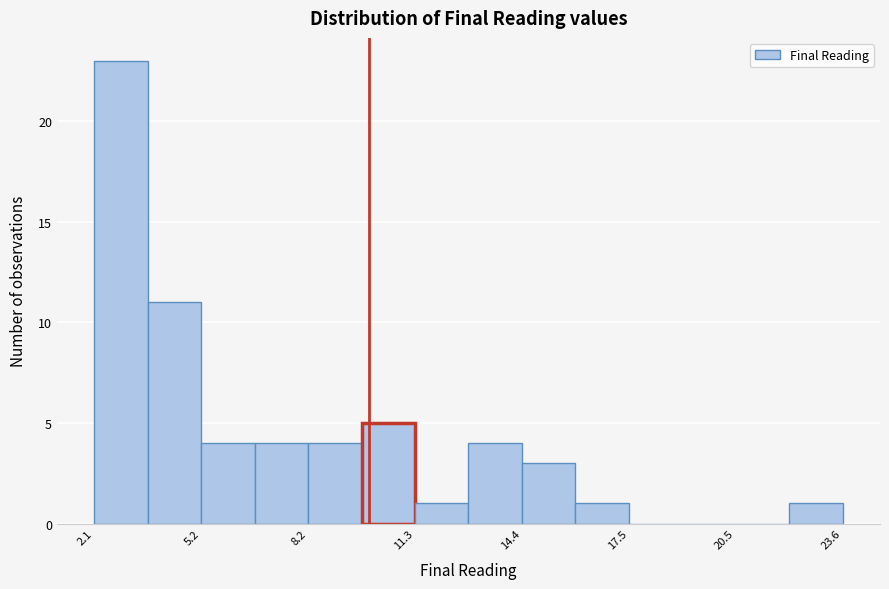

Read against the x-axis, roughly where is the centre of the tallest bar?

3.0